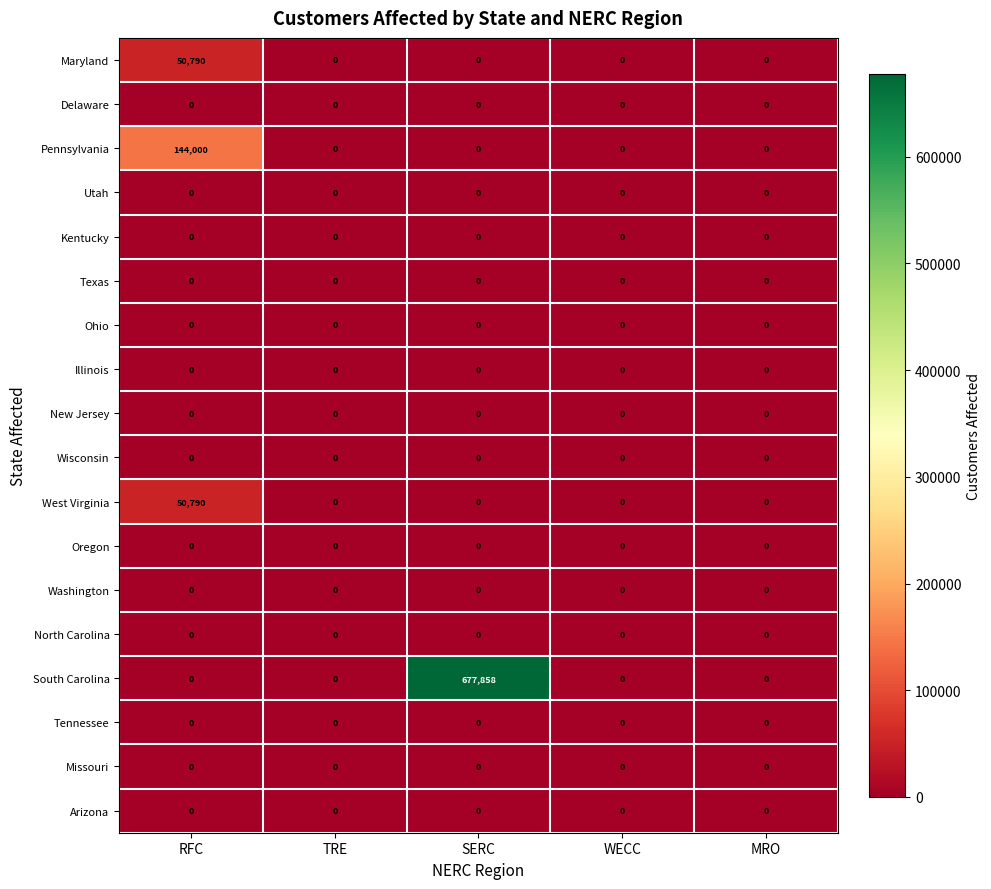

At which label does Pennsylvania reach its peak?

RFC